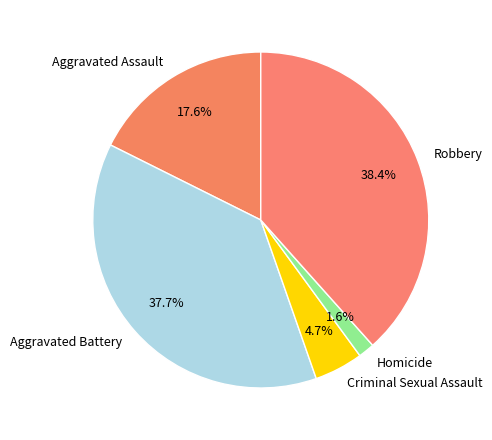

To the nearest percent, what percentage of the pie is Robbery?

38%